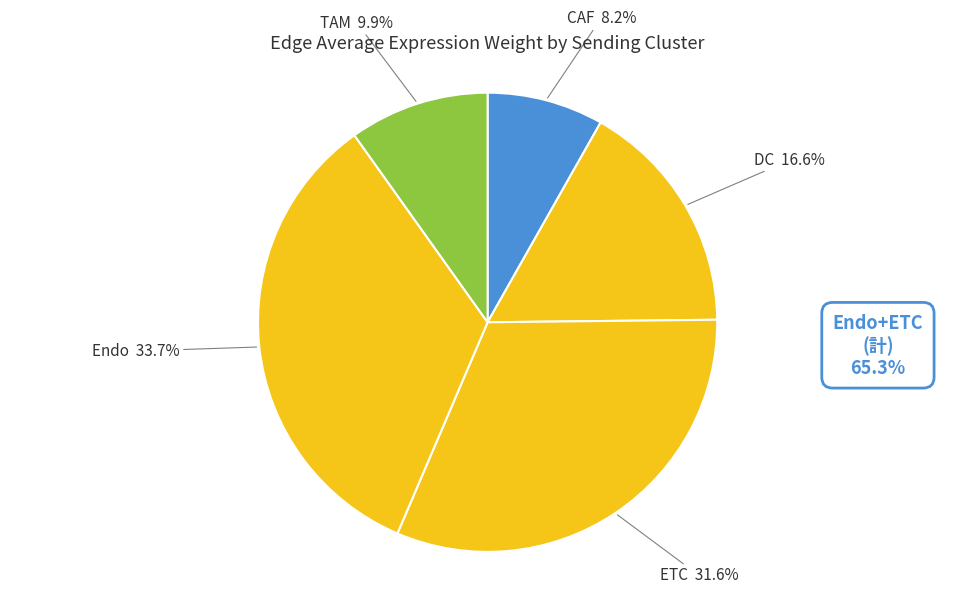

Which slice is the largest?

Endo